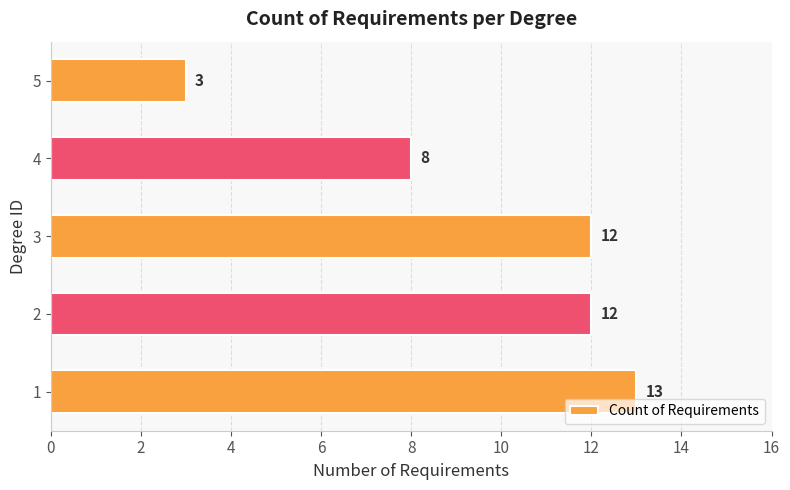

Reading bottom to top, list all the values displayed in this chart.

1=13	2=12	3=12	4=8	5=3